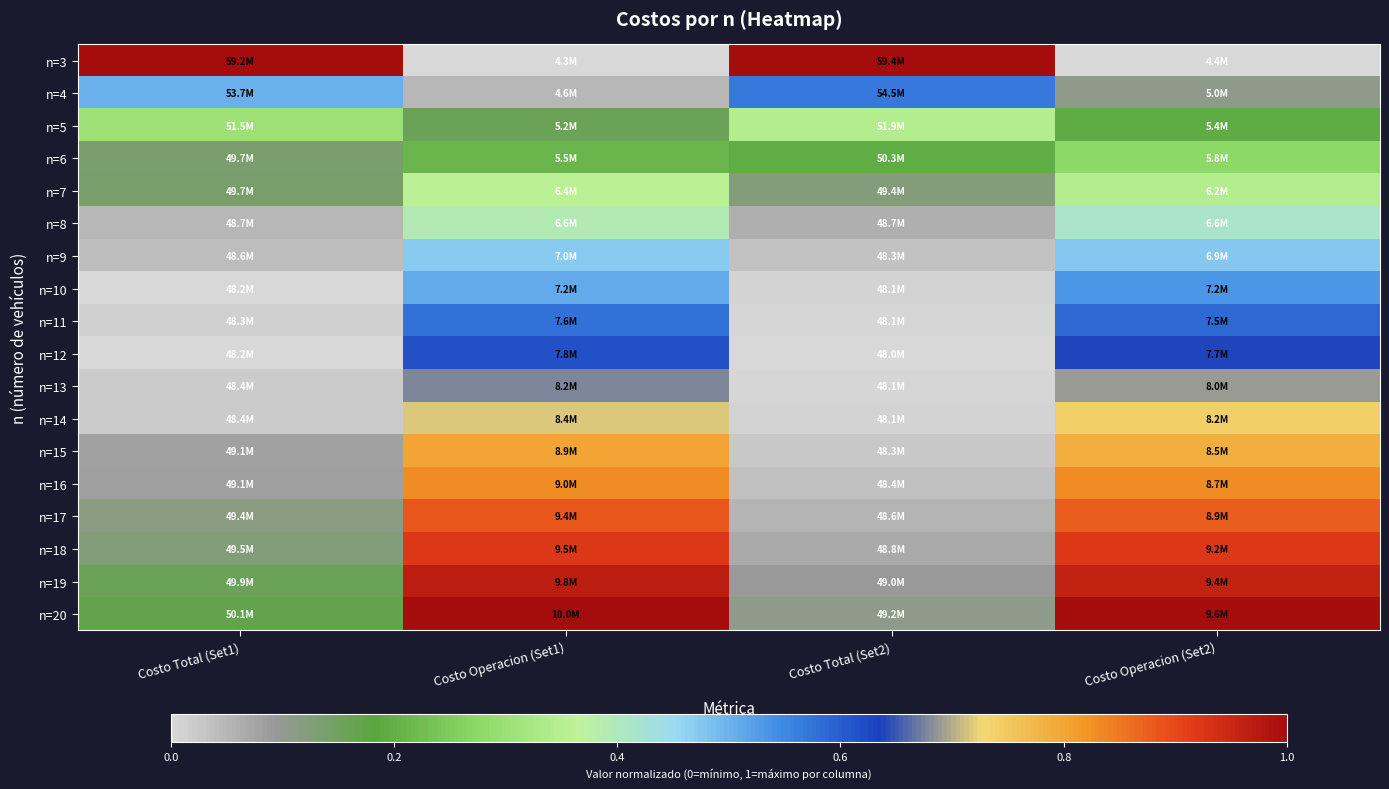

Reading left to right, extract all data points from this chart.

n=3: Costo Total (Set1)=1.0	Costo Operacion (Set1)=0.0	Costo Total (Set2)=1.0	Costo Operacion (Set2)=0.0
n=4: Costo Total (Set1)=0.5	Costo Operacion (Set1)=0.0	Costo Total (Set2)=0.6	Costo Operacion (Set2)=0.1
n=5: Costo Total (Set1)=0.3	Costo Operacion (Set1)=0.2	Costo Total (Set2)=0.3	Costo Operacion (Set2)=0.2
n=6: Costo Total (Set1)=0.1	Costo Operacion (Set1)=0.2	Costo Total (Set2)=0.2	Costo Operacion (Set2)=0.3
n=7: Costo Total (Set1)=0.1	Costo Operacion (Set1)=0.4	Costo Total (Set2)=0.1	Costo Operacion (Set2)=0.3
n=8: Costo Total (Set1)=0.1	Costo Operacion (Set1)=0.4	Costo Total (Set2)=0.1	Costo Operacion (Set2)=0.4
n=9: Costo Total (Set1)=0.0	Costo Operacion (Set1)=0.5	Costo Total (Set2)=0.0	Costo Operacion (Set2)=0.5
n=10: Costo Total (Set1)=0.0	Costo Operacion (Set1)=0.5	Costo Total (Set2)=0.0	Costo Operacion (Set2)=0.5
n=11: Costo Total (Set1)=0.0	Costo Operacion (Set1)=0.6	Costo Total (Set2)=0.0	Costo Operacion (Set2)=0.6
n=12: Costo Total (Set1)=0.0	Costo Operacion (Set1)=0.6	Costo Total (Set2)=0.0	Costo Operacion (Set2)=0.6
n=13: Costo Total (Set1)=0.0	Costo Operacion (Set1)=0.7	Costo Total (Set2)=0.0	Costo Operacion (Set2)=0.7
n=14: Costo Total (Set1)=0.0	Costo Operacion (Set1)=0.7	Costo Total (Set2)=0.0	Costo Operacion (Set2)=0.7
n=15: Costo Total (Set1)=0.1	Costo Operacion (Set1)=0.8	Costo Total (Set2)=0.0	Costo Operacion (Set2)=0.8
n=16: Costo Total (Set1)=0.1	Costo Operacion (Set1)=0.8	Costo Total (Set2)=0.0	Costo Operacion (Set2)=0.8
n=17: Costo Total (Set1)=0.1	Costo Operacion (Set1)=0.9	Costo Total (Set2)=0.1	Costo Operacion (Set2)=0.9
n=18: Costo Total (Set1)=0.1	Costo Operacion (Set1)=0.9	Costo Total (Set2)=0.1	Costo Operacion (Set2)=0.9
n=19: Costo Total (Set1)=0.2	Costo Operacion (Set1)=1.0	Costo Total (Set2)=0.1	Costo Operacion (Set2)=1.0
n=20: Costo Total (Set1)=0.2	Costo Operacion (Set1)=1.0	Costo Total (Set2)=0.1	Costo Operacion (Set2)=1.0